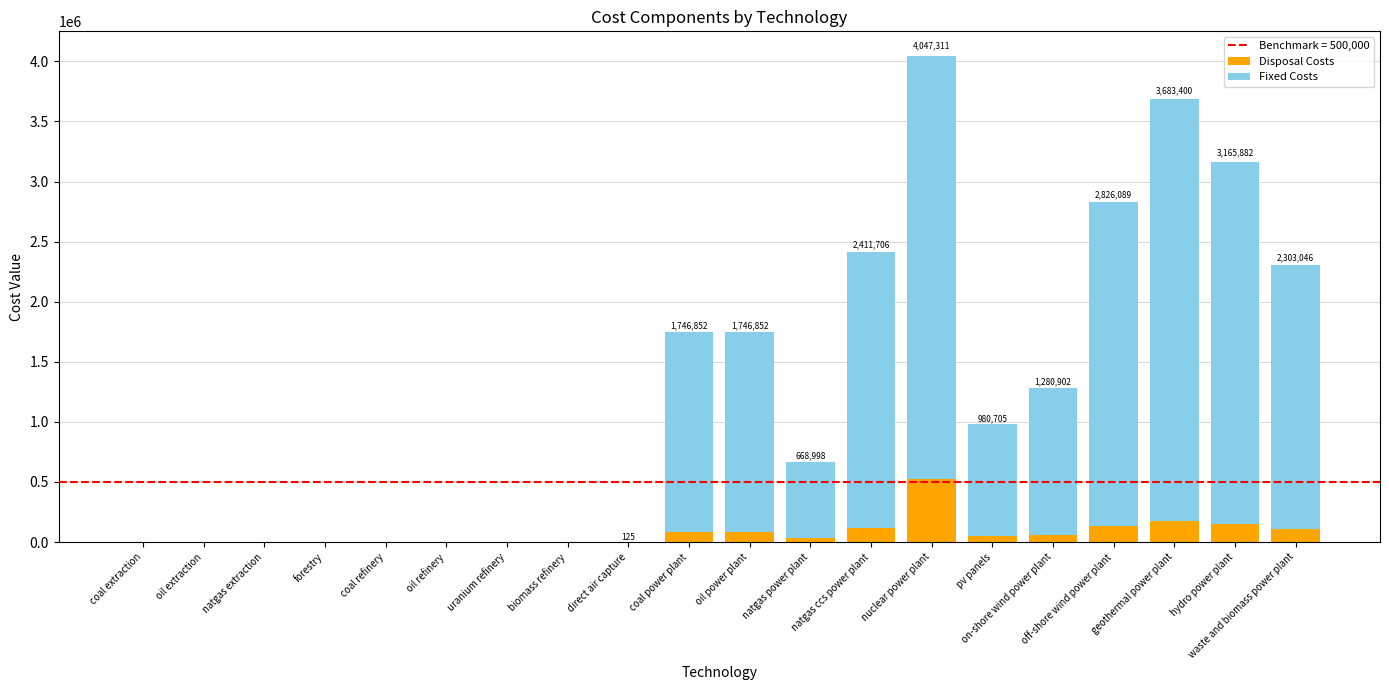

Where is Disposal Costs nearest to the value 263955?

geothermal power plant